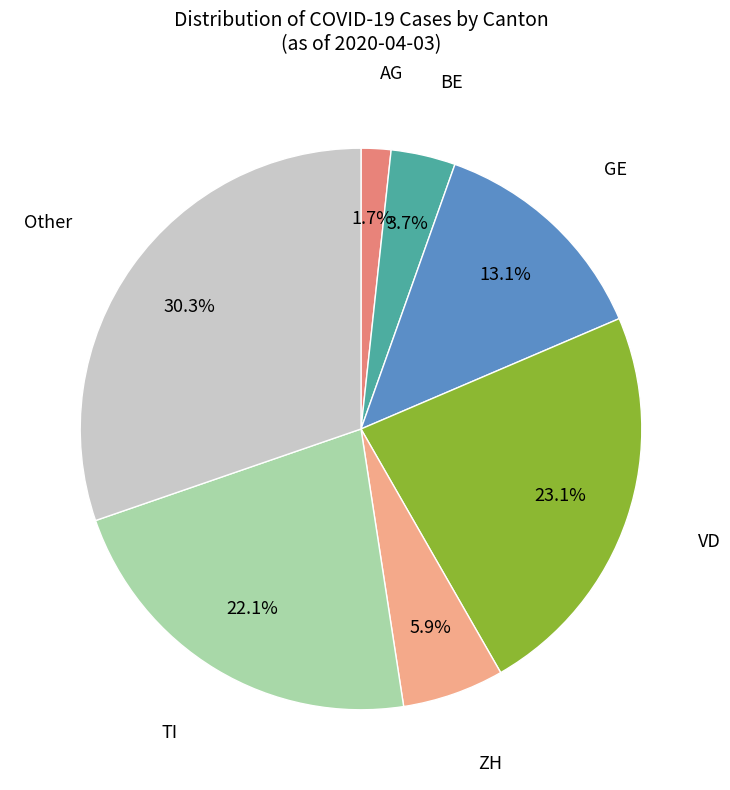

Does any single category account for the majority?

No